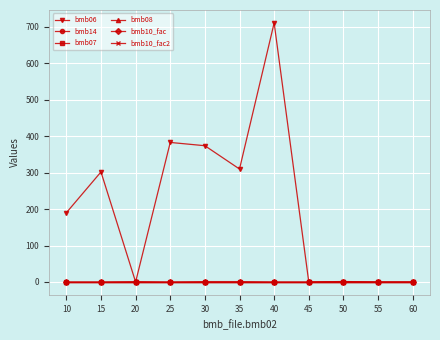

Which series ends up on top after the final intersection of bmb06 and bmb10_fac?

bmb10_fac